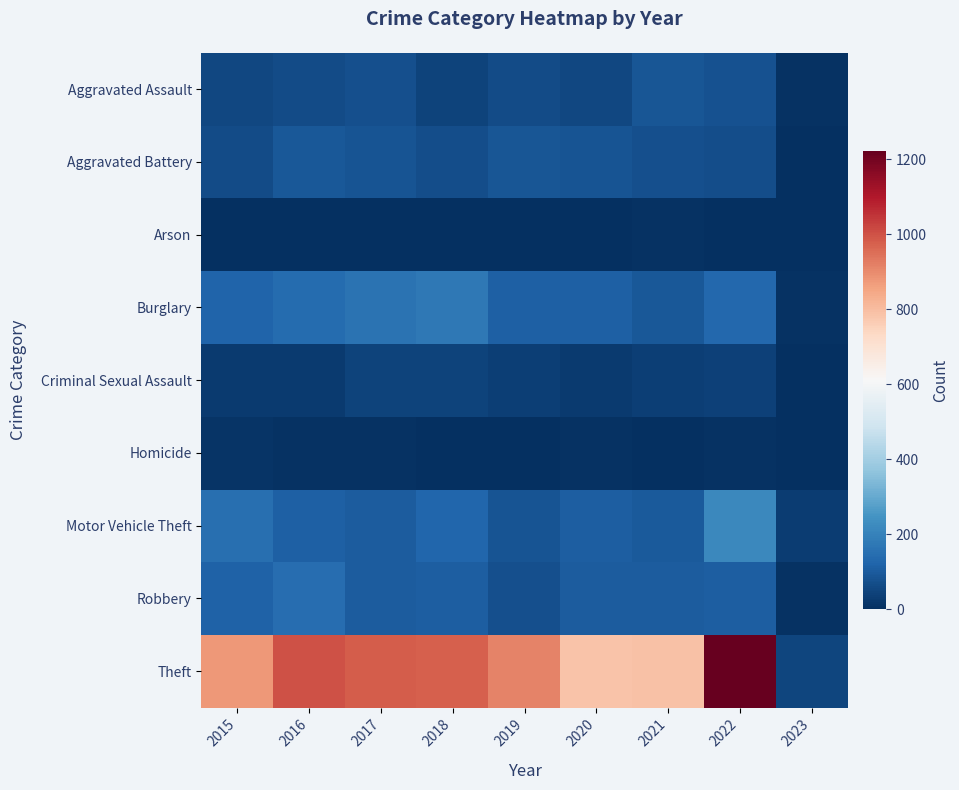

Reading right to left, extract all data points from this chart.

Aggravated Assault: 2023=7	2022=77	2021=86	2020=56	2019=65	2018=43	2017=72	2016=66	2015=54
Aggravated Battery: 2023=4	2022=71	2021=75	2020=82	2019=88	2018=70	2017=83	2016=93	2015=64
Arson: 2023=2	2022=4	2021=8	2020=4	2019=2	2018=3	2017=1	2016=2	2015=2
Burglary: 2023=8	2022=131	2021=95	2020=110	2019=110	2018=176	2017=162	2016=139	2015=121
Criminal Sexual Assault: 2023=0	2022=42	2021=36	2020=26	2019=36	2018=43	2017=44	2016=28	2015=28
Homicide: 2023=1	2022=9	2021=2	2020=6	2019=0	2018=2	2017=5	2016=8	2015=13
Motor Vehicle Theft: 2023=32	2022=216	2021=96	2020=109	2019=84	2018=127	2017=104	2016=110	2015=152
Robbery: 2023=8	2022=107	2021=105	2020=102	2019=75	2018=107	2017=105	2016=145	2015=117
Theft: 2023=50	2022=1222	2021=791	2020=783	2019=914	2018=977	2017=979	2016=999	2015=874